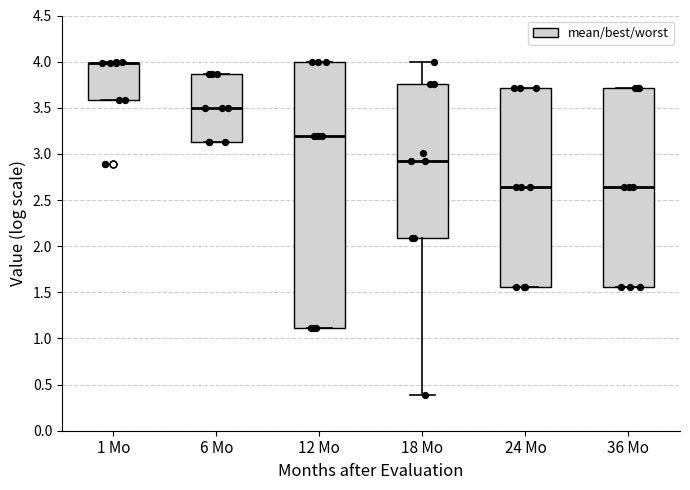

Reading left to right, transcribe this box plot: for each box, give where its median line is, the range the box spans, and where its two whiskers end, as read against the y-axis. The values are not printed on the chart, so give them approximately, as read against the axis.

1 Mo: median 4.00 (drawn on the box's upper edge), box 3.60 to 4.00, whiskers 3.60 to 4.00
6 Mo: median 3.50, box 3.15 to 3.85, whiskers 3.15 to 3.85
12 Mo: median 3.20, box 1.10 to 4.00, whiskers 1.10 to 4.00
18 Mo: median 2.90, box 2.10 to 3.75, whiskers 0.40 to 4.00
24 Mo: median 2.65, box 1.55 to 3.70, whiskers 1.55 to 3.70
36 Mo: median 2.65, box 1.55 to 3.70, whiskers 1.55 to 3.70